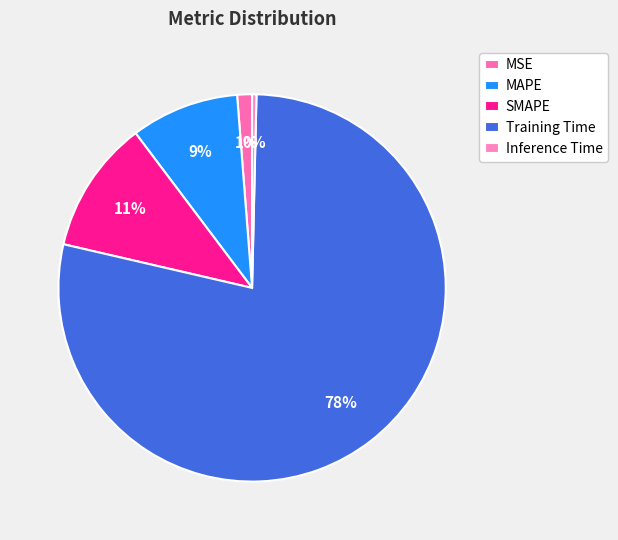

Is there any slice that represents more than half of the pie?

Yes